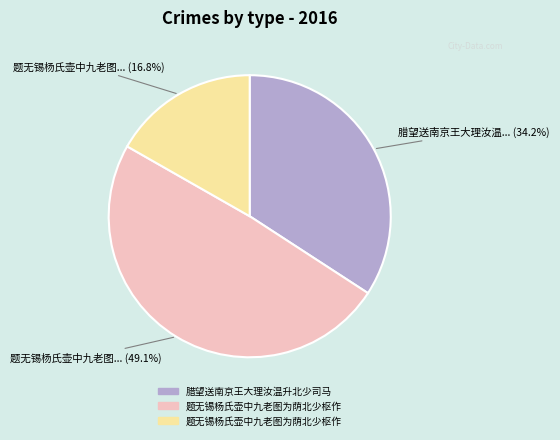

Does any single category account for the majority?

No